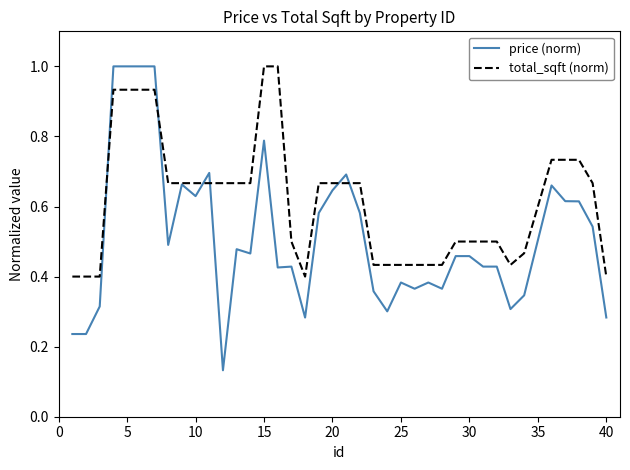

What is the maximum value for total_sqft (norm)?

1.0